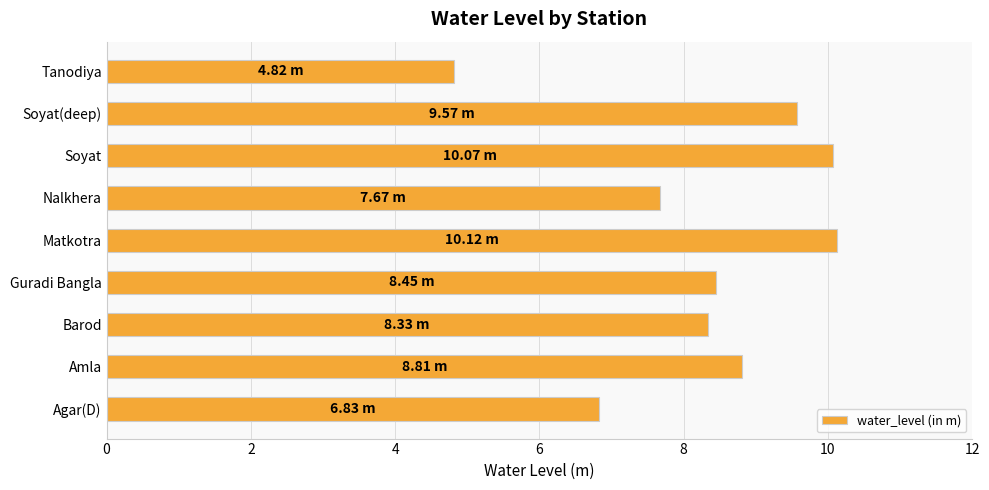

At which label is the value closest to 7?

Agar(D)